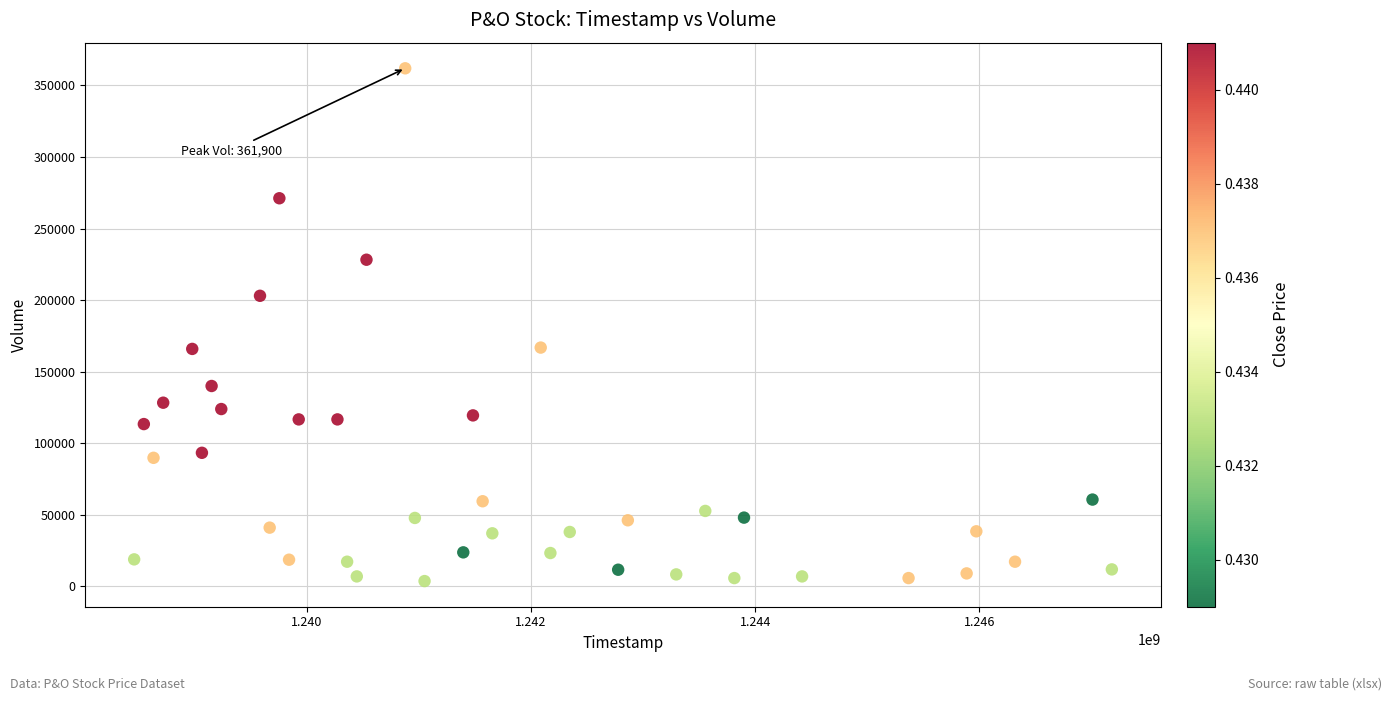

What is the range of Y values (max minus min)?

358167